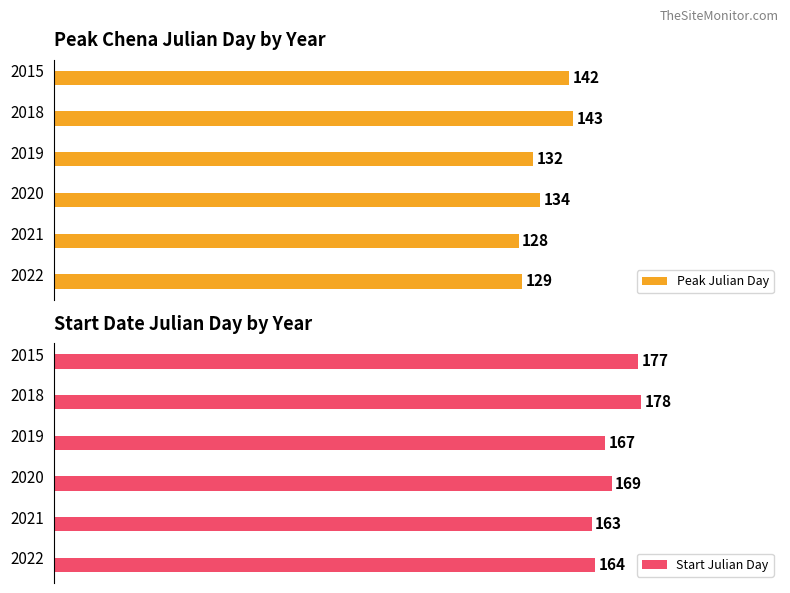

Which series changed the most between 2020 and 2022?

Peak Julian Day